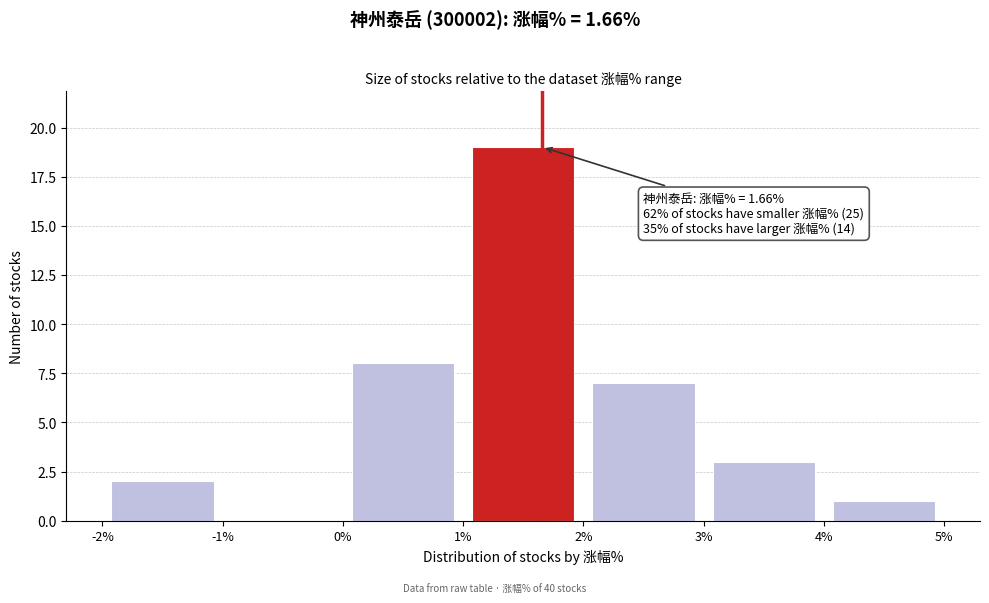

Which range on the x-axis has the tallest bar?

1% to 2%